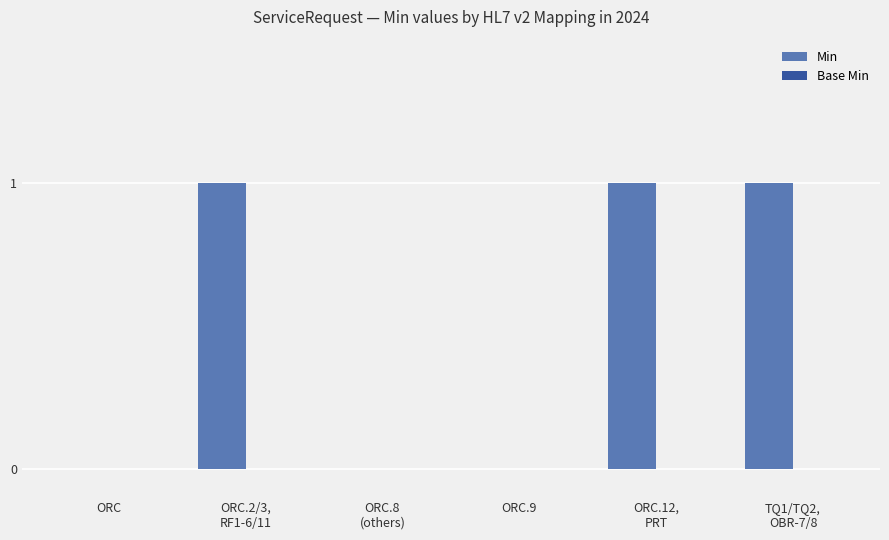

What is the sum of all values?

3